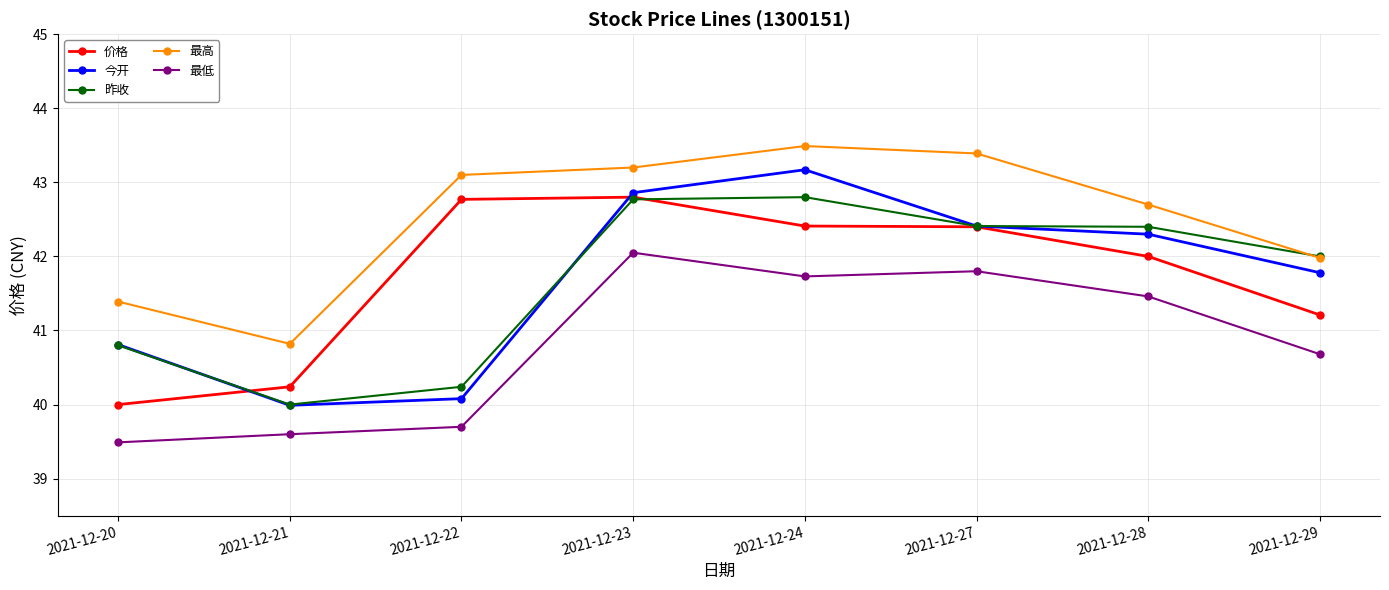

True or false: 最低 has a value of 39.6 at 2021-12-21.

True